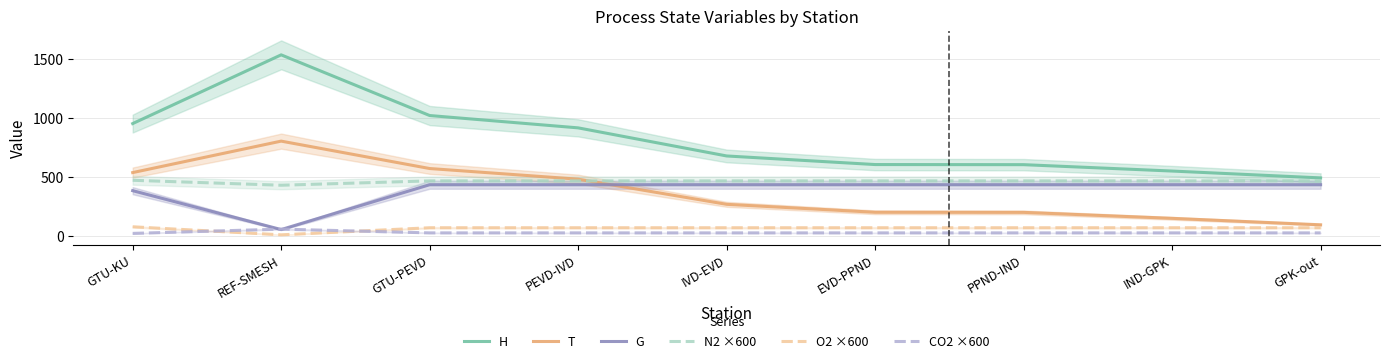

How many values in the N2 ×600 series are below 463?

1